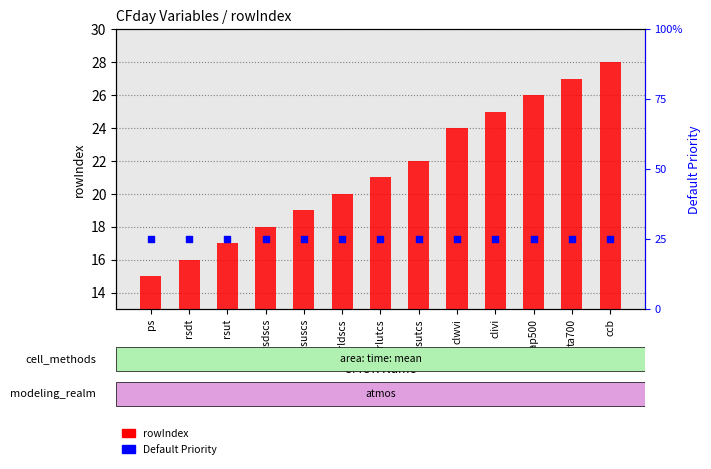

Which series contains the highest Y value?

rowIndex